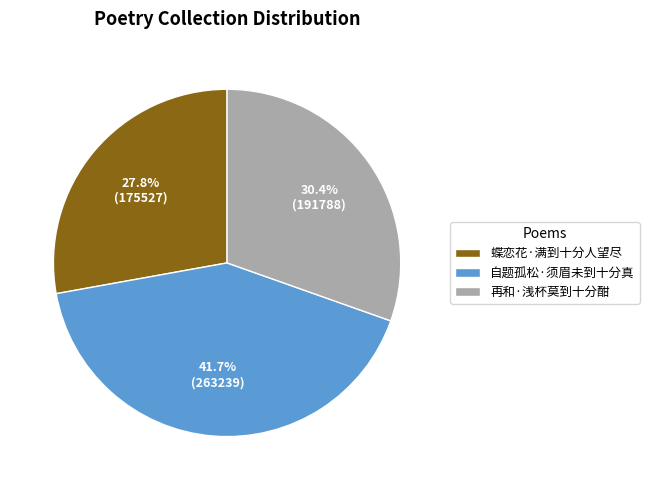

Does 再和·浅杯莫到十分酣 account for over 50% of the chart?

No